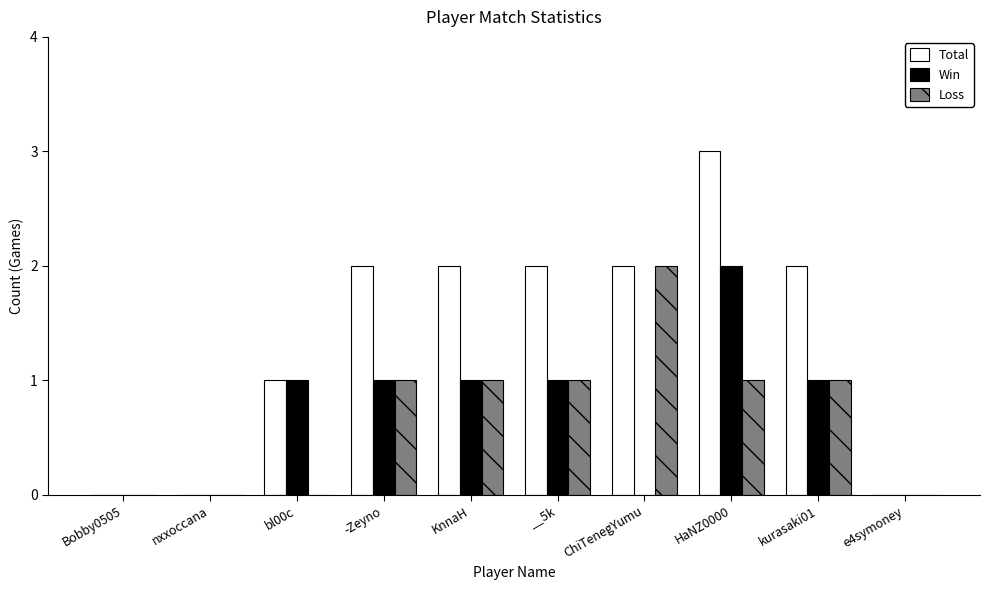

Reading left to right, list all the values displayed in this chart.

Total: Bobby0505=0	nxxoccana=0	bl00c=1	-Zeyno=2	KnnaH=2	__5k=2	ChiTenegYumu=2	HaNZ0000=3	kurasaki01=2	e4symoney=0
Win: Bobby0505=0	nxxoccana=0	bl00c=1	-Zeyno=1	KnnaH=1	__5k=1	ChiTenegYumu=0	HaNZ0000=2	kurasaki01=1	e4symoney=0
Loss: Bobby0505=0	nxxoccana=0	bl00c=0	-Zeyno=1	KnnaH=1	__5k=1	ChiTenegYumu=2	HaNZ0000=1	kurasaki01=1	e4symoney=0